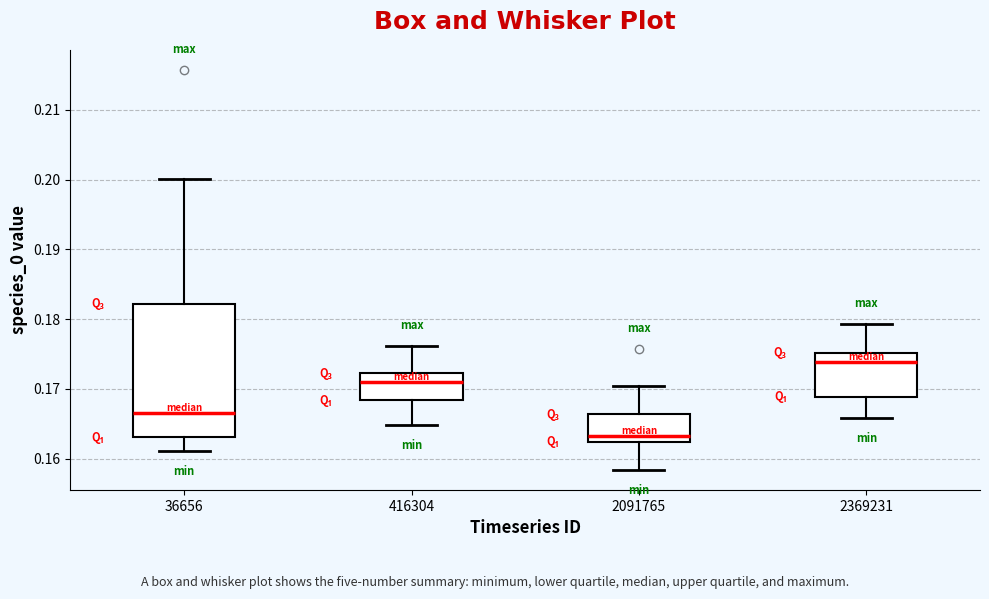

Reading left to right, transcribe this box plot: for each box, give where its median line is, the range the box spans, and where its two whiskers end, as read against the y-axis. The values are not printed on the chart, so give them approximately, as read against the axis.

36656: median 0.167, box 0.163 to 0.182, whiskers 0.161 to 0.200
416304: median 0.171, box 0.168 to 0.172, whiskers 0.165 to 0.176
2091765: median 0.163, box 0.162 to 0.166, whiskers 0.158 to 0.170
2369231: median 0.174, box 0.169 to 0.175, whiskers 0.166 to 0.179